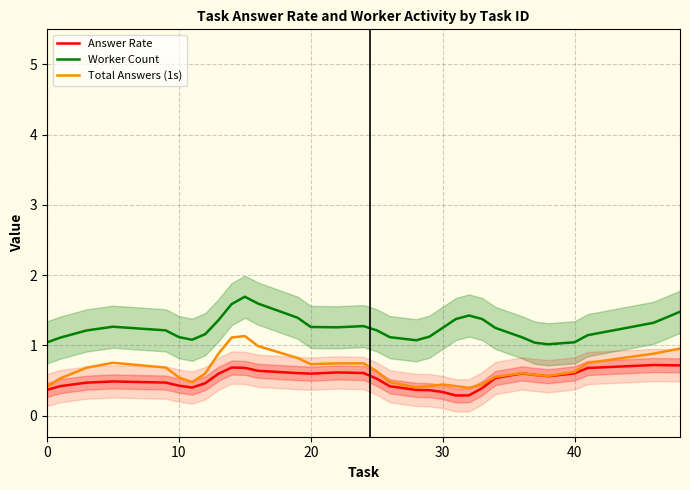

Which series has the widest spread of values?

Total Answers (1s)